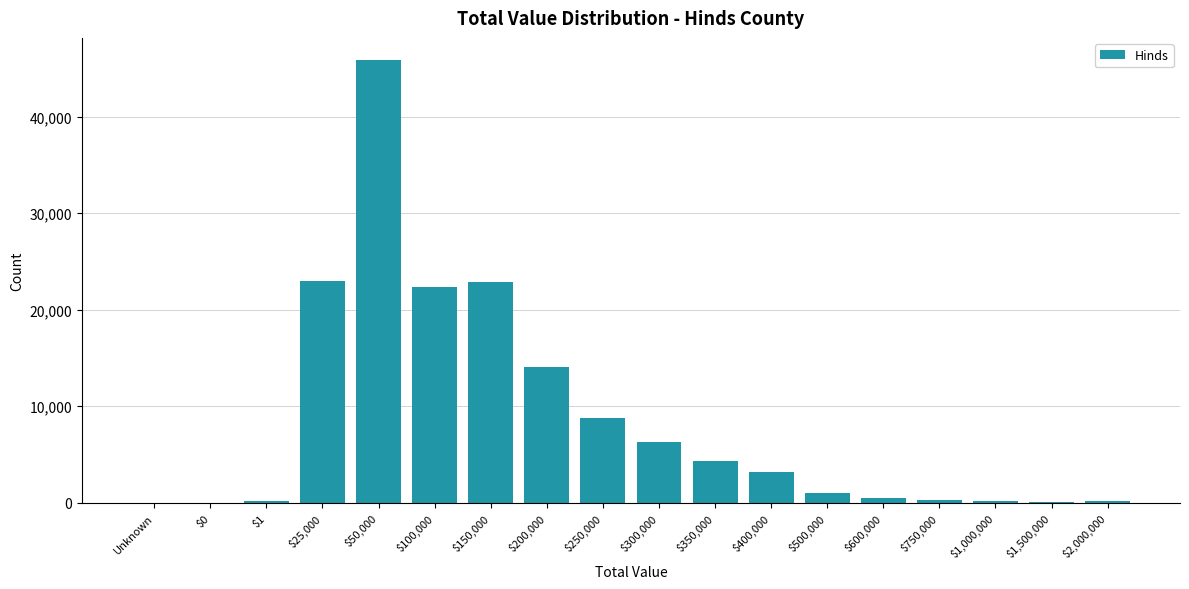

The value at Unknown is -24869. True or false?

False